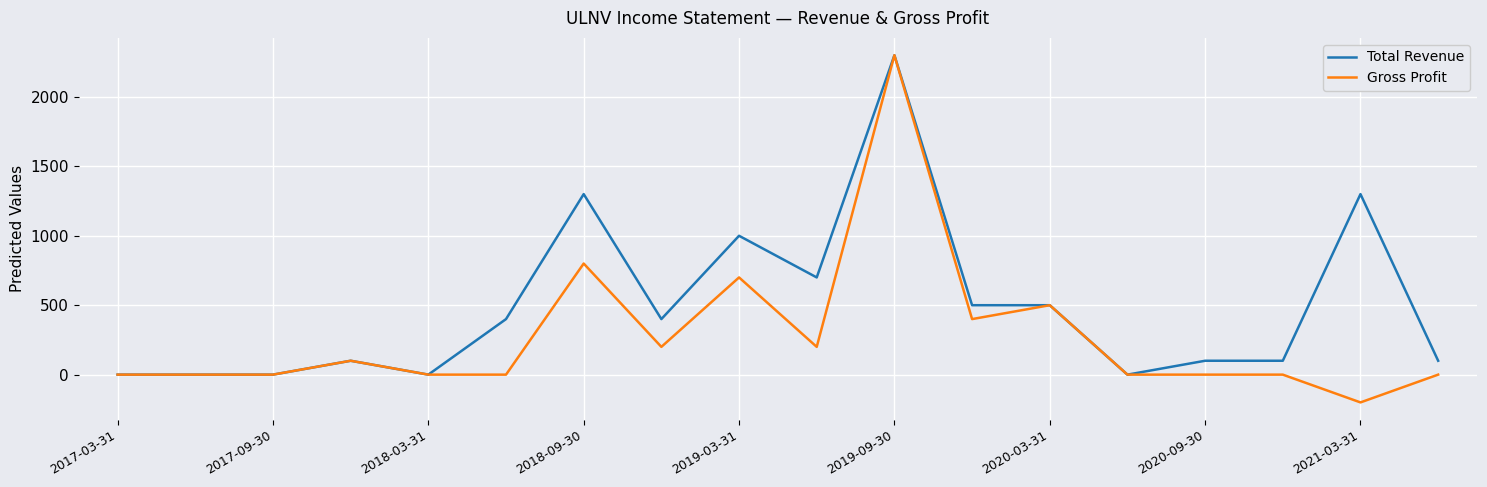

Which series has the largest total across all categories?

Total Revenue